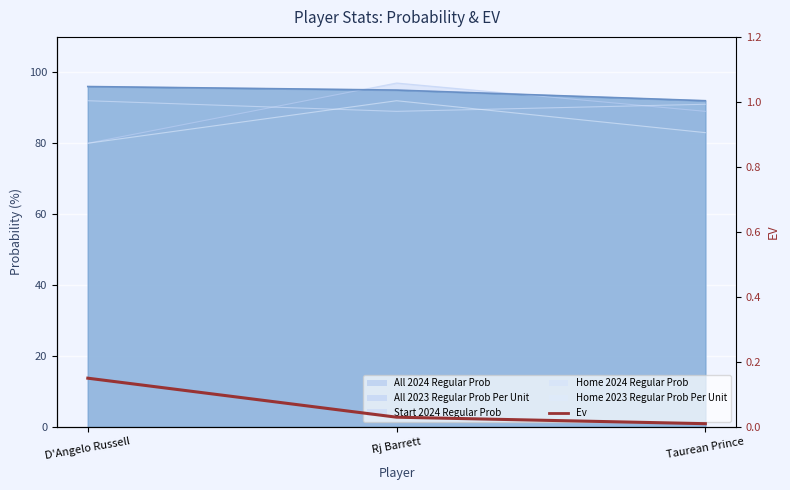

What position from the right is Rj Barrett?

2